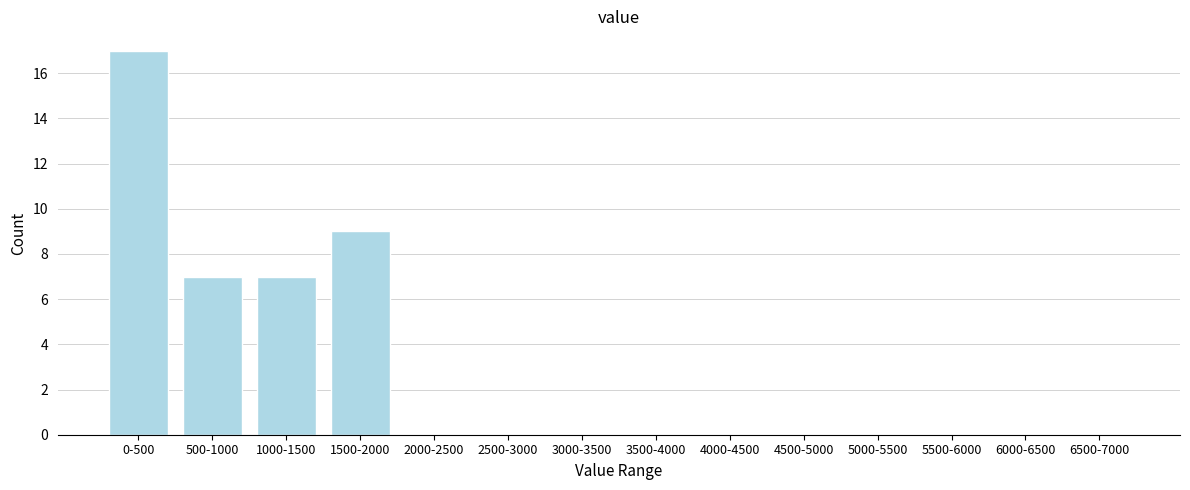

Reading left to right, list all the values displayed in this chart.

0-500=17	500-1000=7	1000-1500=7	1500-2000=9	2000-2500=0	2500-3000=0	3000-3500=0	3500-4000=0	4000-4500=0	4500-5000=0	5000-5500=0	5500-6000=0	6000-6500=0	6500-7000=0